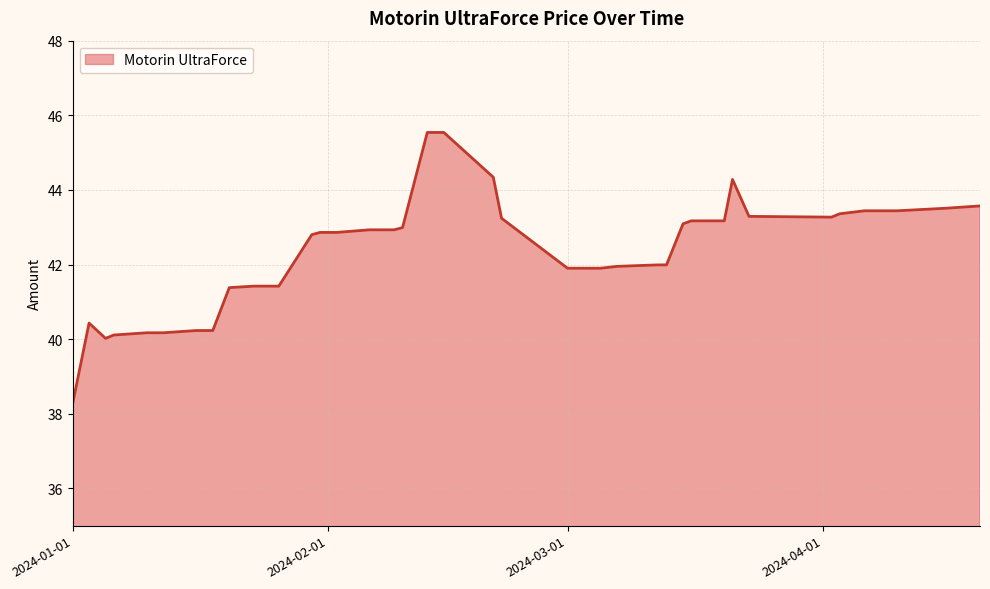

What is the smallest value displayed?

38.3